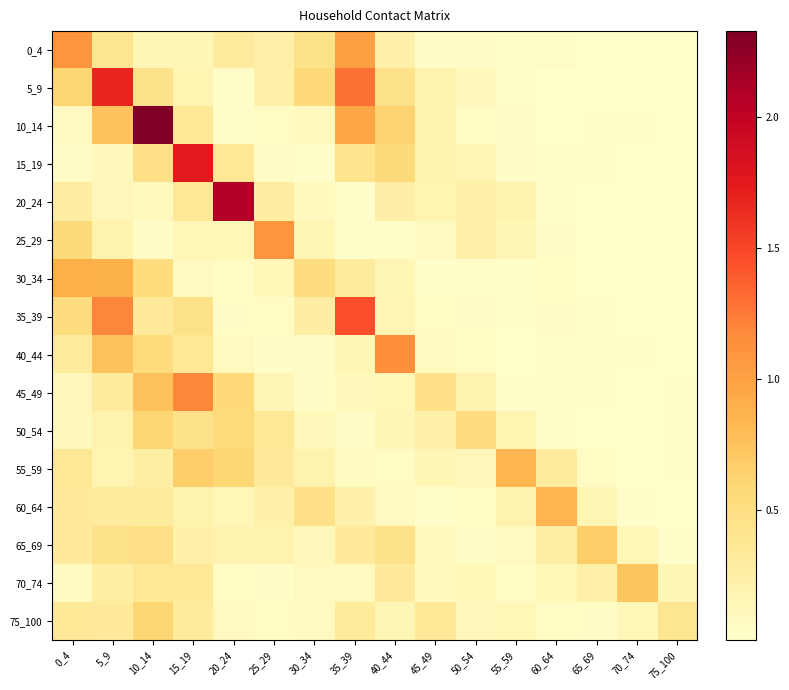

Reading left to right, extract all data points from this chart.

0_4: 0_4=1.1	5_9=0.4	10_14=0.2	15_19=0.2	20_24=0.3	25_29=0.2	30_34=0.4	35_39=1.0	40_44=0.2	45_49=0.1	50_54=0.0	55_59=0.0	60_64=0.0	65_69=0.0	70_74=0.0	75_100=0.0
5_9: 0_4=0.6	5_9=1.7	10_14=0.5	15_19=0.2	20_24=0.0	25_29=0.2	30_34=0.6	35_39=1.3	40_44=0.4	45_49=0.2	50_54=0.1	55_59=0.0	60_64=0.0	65_69=0.0	70_74=0.0	75_100=0.0
10_14: 0_4=0.1	5_9=0.8	10_14=2.3	15_19=0.3	20_24=0.0	25_29=0.1	30_34=0.1	35_39=1.0	40_44=0.6	45_49=0.2	50_54=0.1	55_59=0.0	60_64=0.0	65_69=0.0	70_74=0.0	75_100=0.0
15_19: 0_4=0.1	5_9=0.1	10_14=0.5	15_19=1.7	20_24=0.4	25_29=0.0	30_34=0.0	35_39=0.4	40_44=0.5	45_49=0.2	50_54=0.2	55_59=0.1	60_64=0.0	65_69=0.0	70_74=0.0	75_100=0.0
20_24: 0_4=0.3	5_9=0.1	10_14=0.1	15_19=0.4	20_24=2.1	25_29=0.3	30_34=0.1	35_39=0.0	40_44=0.3	45_49=0.2	50_54=0.2	55_59=0.2	60_64=0.0	65_69=0.0	70_74=0.0	75_100=0.0
25_29: 0_4=0.6	5_9=0.2	10_14=0.1	15_19=0.1	20_24=0.1	25_29=1.1	30_34=0.1	35_39=0.0	40_44=0.0	45_49=0.1	50_54=0.2	55_59=0.2	60_64=0.0	65_69=0.0	70_74=0.0	75_100=0.0
30_34: 0_4=0.9	5_9=0.9	10_14=0.5	15_19=0.1	20_24=0.1	25_29=0.1	30_34=0.5	35_39=0.3	40_44=0.2	45_49=0.0	50_54=0.0	55_59=0.0	60_64=0.1	65_69=0.0	70_74=0.0	75_100=0.0
35_39: 0_4=0.5	5_9=1.2	10_14=0.3	15_19=0.5	20_24=0.0	25_29=0.1	30_34=0.3	35_39=1.5	40_44=0.2	45_49=0.1	50_54=0.0	55_59=0.0	60_64=0.0	65_69=0.0	70_74=0.0	75_100=0.0
40_44: 0_4=0.3	5_9=0.7	10_14=0.5	15_19=0.4	20_24=0.1	25_29=0.0	30_34=0.1	35_39=0.2	40_44=1.1	45_49=0.1	50_54=0.1	55_59=0.0	60_64=0.0	65_69=0.0	70_74=0.0	75_100=0.0
45_49: 0_4=0.1	5_9=0.3	10_14=0.8	15_19=1.2	20_24=0.6	25_29=0.2	30_34=0.1	35_39=0.1	40_44=0.1	45_49=0.5	50_54=0.2	55_59=0.0	60_64=0.0	65_69=0.0	70_74=0.0	75_100=0.0
50_54: 0_4=0.1	5_9=0.2	10_14=0.6	15_19=0.4	20_24=0.5	25_29=0.4	30_34=0.1	35_39=0.0	40_44=0.2	45_49=0.2	50_54=0.5	55_59=0.2	60_64=0.0	65_69=0.0	70_74=0.0	75_100=0.0
55_59: 0_4=0.4	5_9=0.2	10_14=0.3	15_19=0.7	20_24=0.6	25_29=0.3	30_34=0.2	35_39=0.1	40_44=0.1	45_49=0.1	50_54=0.1	55_59=0.8	60_64=0.3	65_69=0.1	70_74=0.0	75_100=0.0
60_64: 0_4=0.3	5_9=0.3	10_14=0.3	15_19=0.2	20_24=0.1	25_29=0.2	30_34=0.5	35_39=0.2	40_44=0.1	45_49=0.0	50_54=0.1	55_59=0.2	60_64=0.8	65_69=0.2	70_74=0.0	75_100=0.0
65_69: 0_4=0.3	5_9=0.5	10_14=0.5	15_19=0.2	20_24=0.2	25_29=0.2	30_34=0.1	35_39=0.3	40_44=0.5	45_49=0.1	50_54=0.0	55_59=0.1	60_64=0.3	65_69=0.7	70_74=0.1	75_100=0.0
70_74: 0_4=0.1	5_9=0.3	10_14=0.4	15_19=0.3	20_24=0.1	25_29=0.1	30_34=0.1	35_39=0.1	40_44=0.3	45_49=0.1	50_54=0.1	55_59=0.1	60_64=0.1	65_69=0.2	70_74=0.7	75_100=0.1
75_100: 0_4=0.3	5_9=0.3	10_14=0.6	15_19=0.3	20_24=0.1	25_29=0.1	30_34=0.1	35_39=0.3	40_44=0.2	45_49=0.3	50_54=0.1	55_59=0.1	60_64=0.1	65_69=0.1	70_74=0.1	75_100=0.4